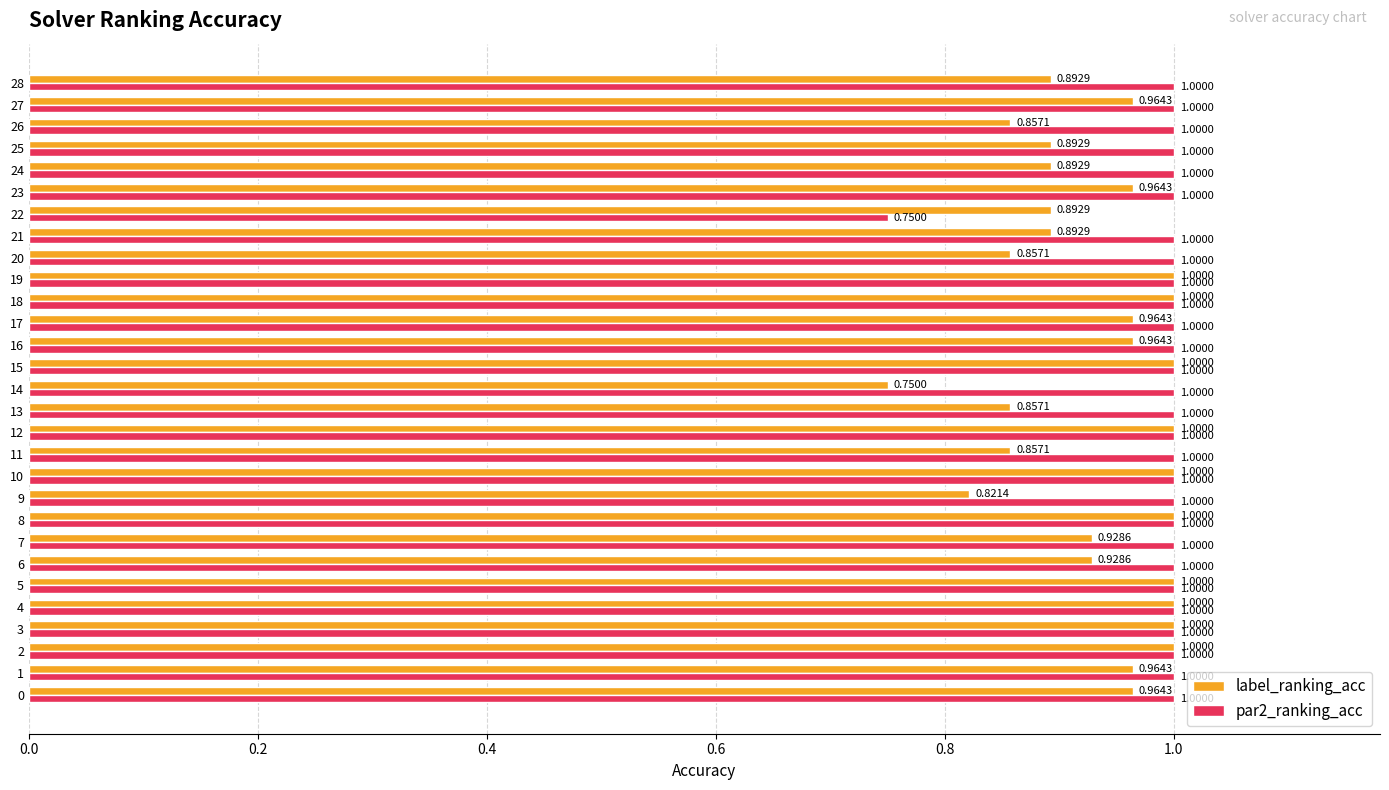

What is the sum of all par2_ranking_acc values?

28.8